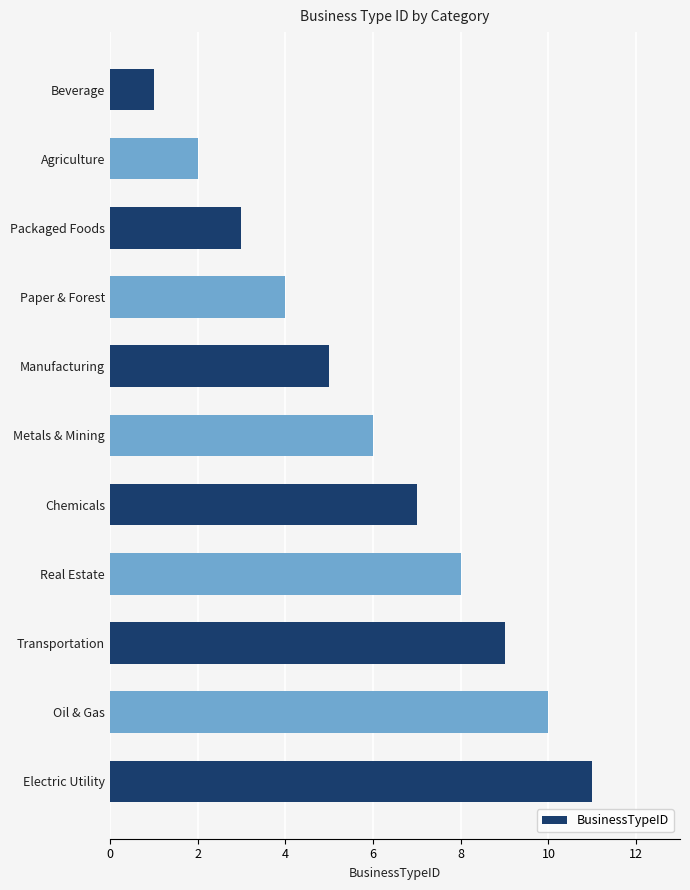

How many bars are there in total?

11